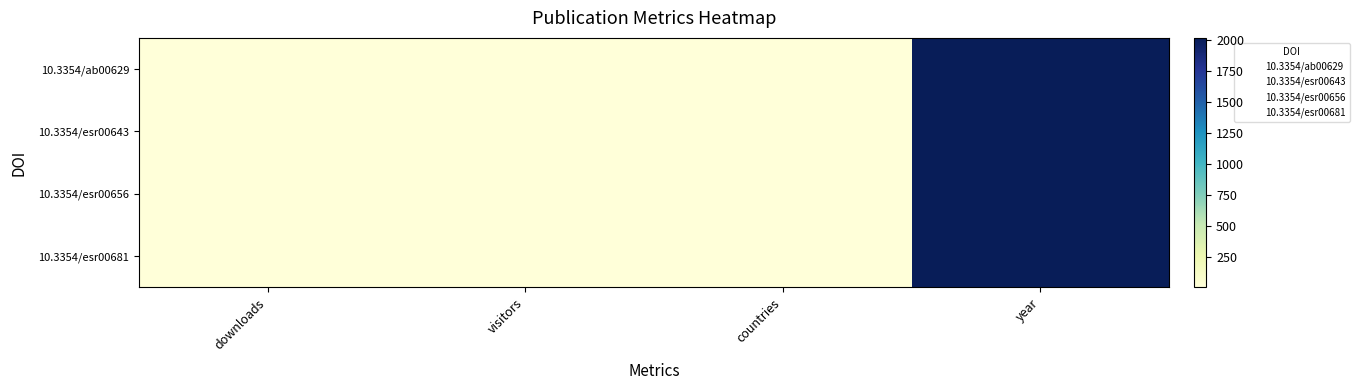

Count the number of categories in the chart.

4